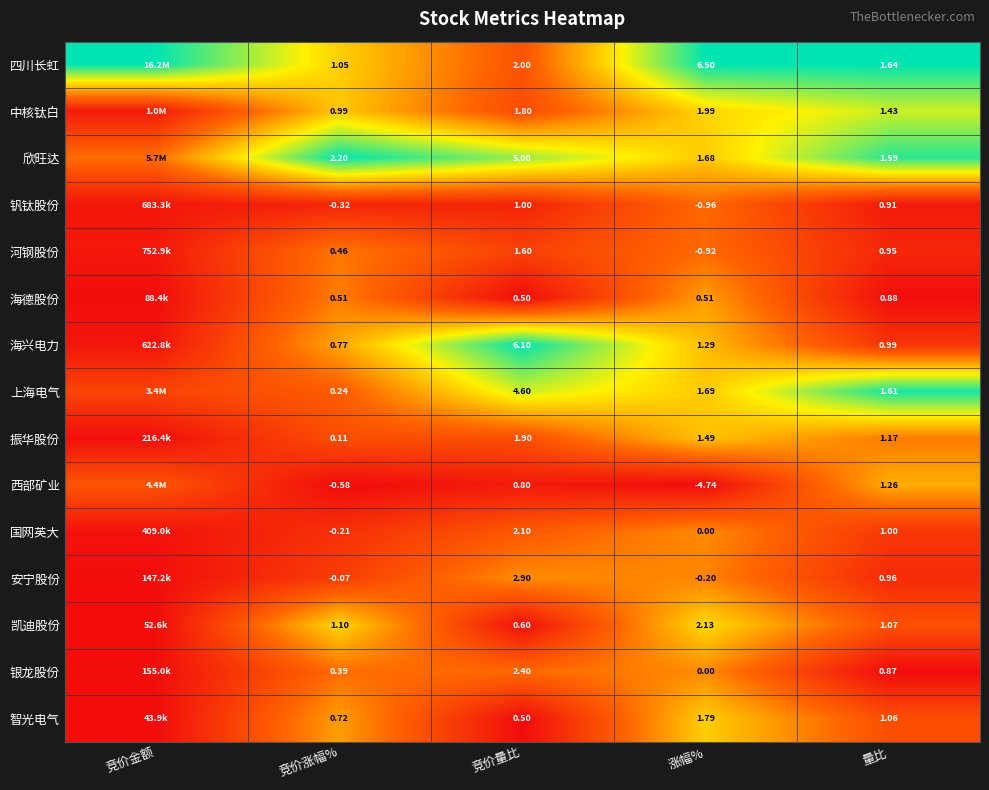

Is the value of 欣旺达 at 竞价量比 greater than the value of 振华股份 at 涨幅%?

Yes